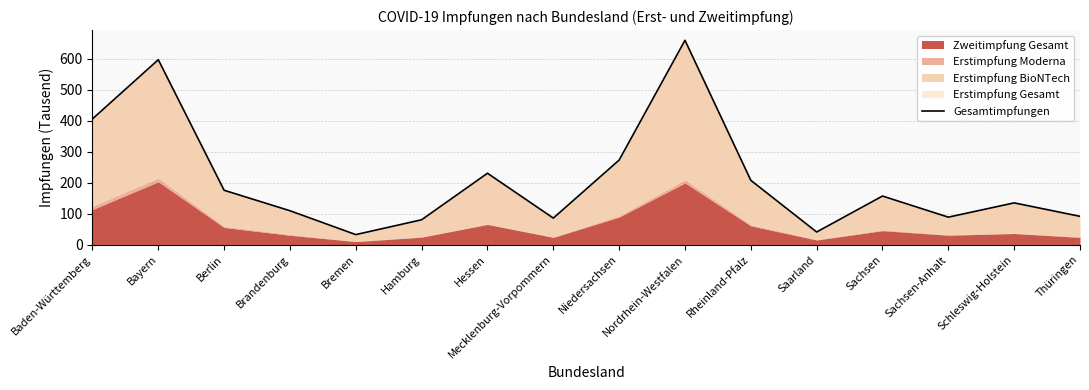

How many lines are shown in the chart?

1